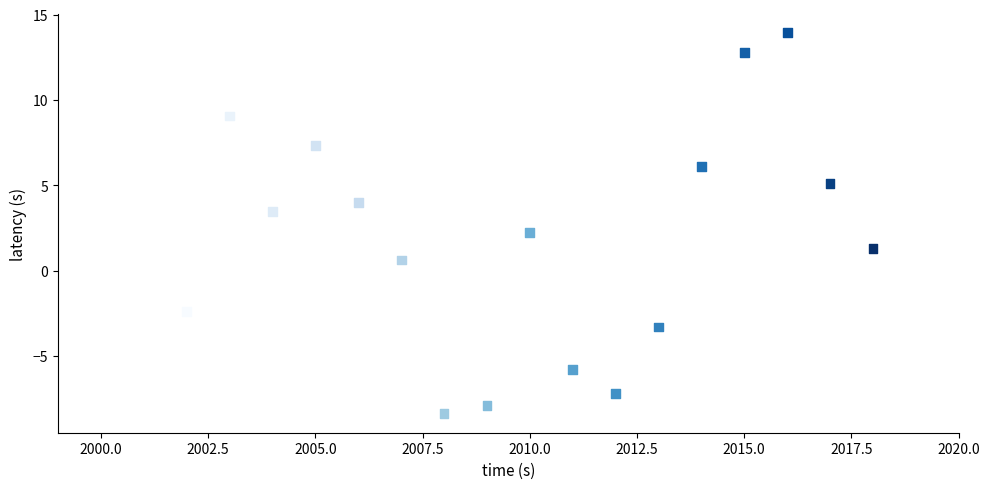

What is the range of Y values (max minus min)?

22.3